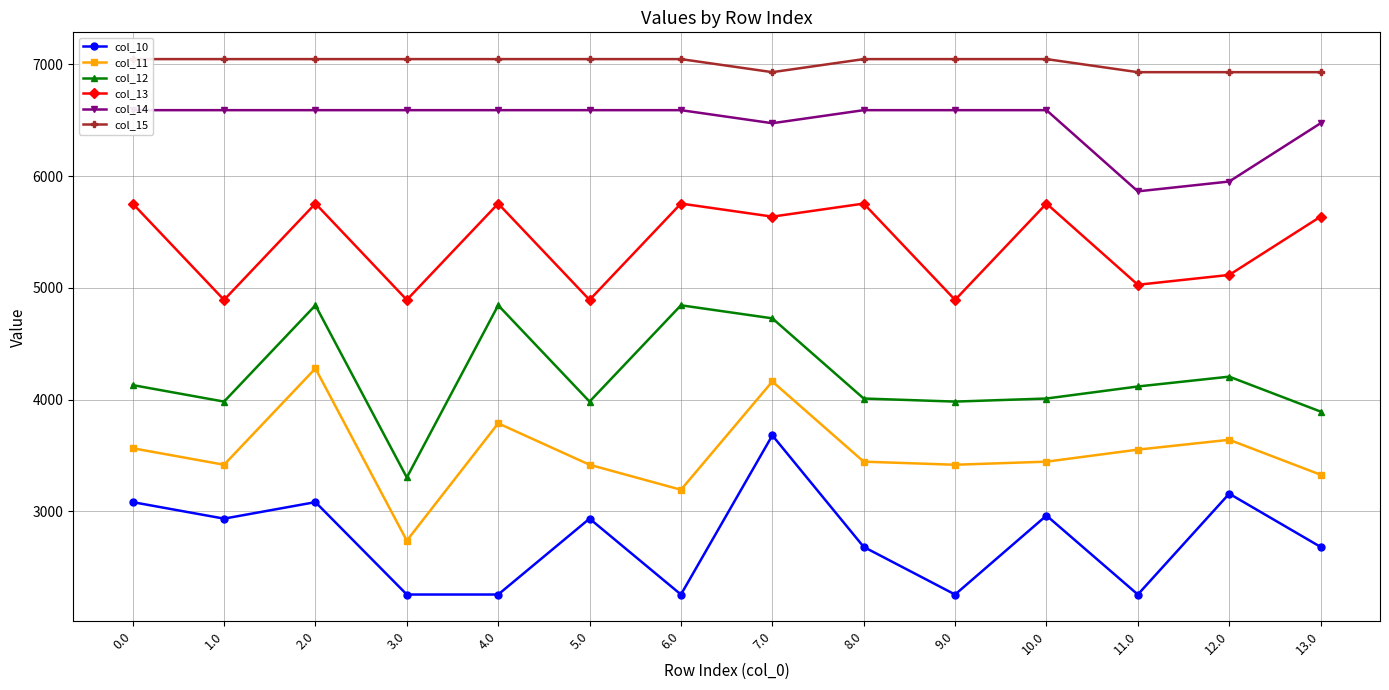

How many lines are shown in the chart?

6